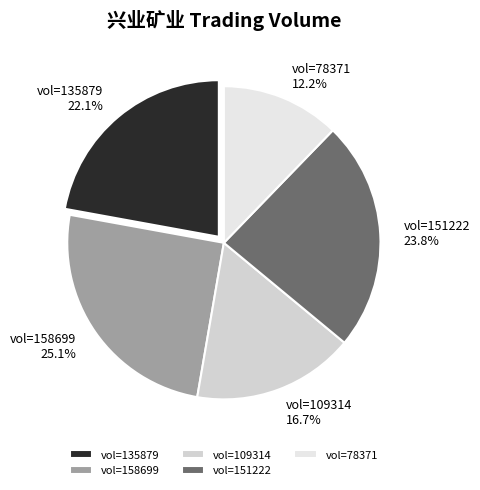

Rank the categories by value from lowest to highest.

vol=78371, vol=109314, vol=135879, vol=151222, vol=158699